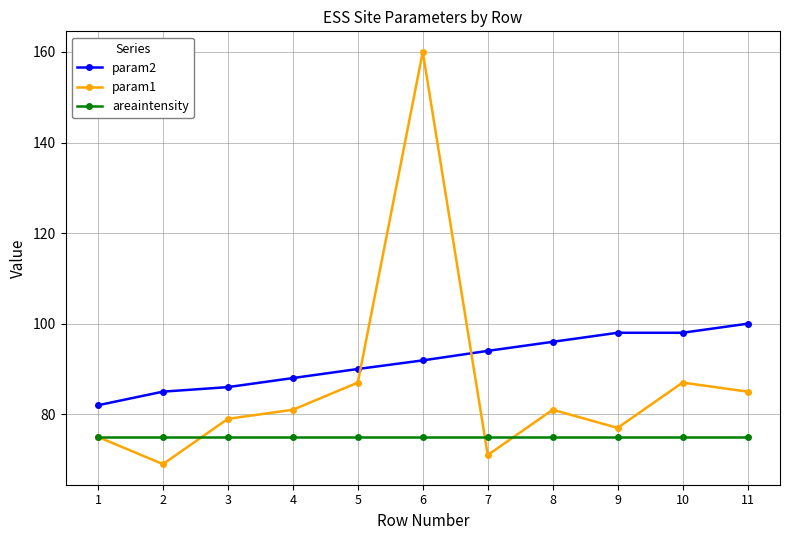

How many values in the param2 series exceed 91?

6